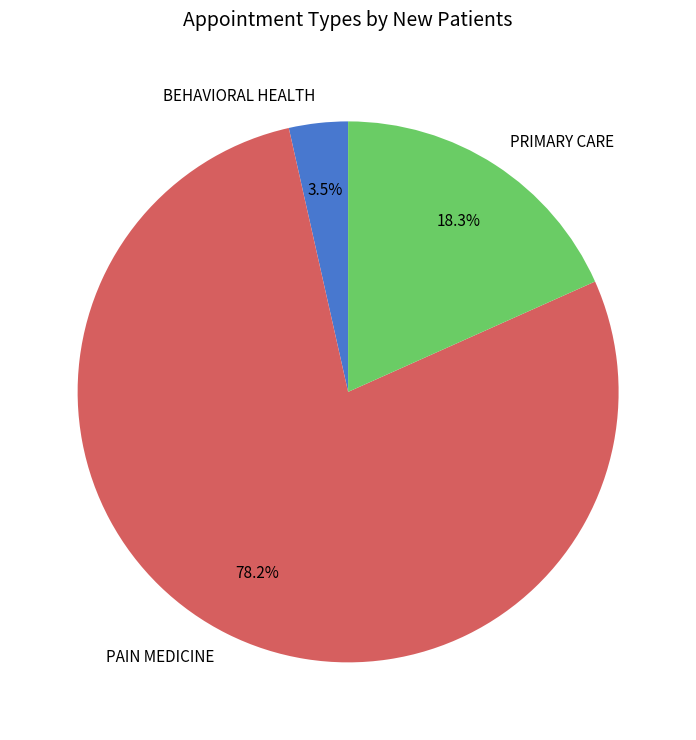

Is it true that PAIN MEDICINE is 71% of the pie?

False